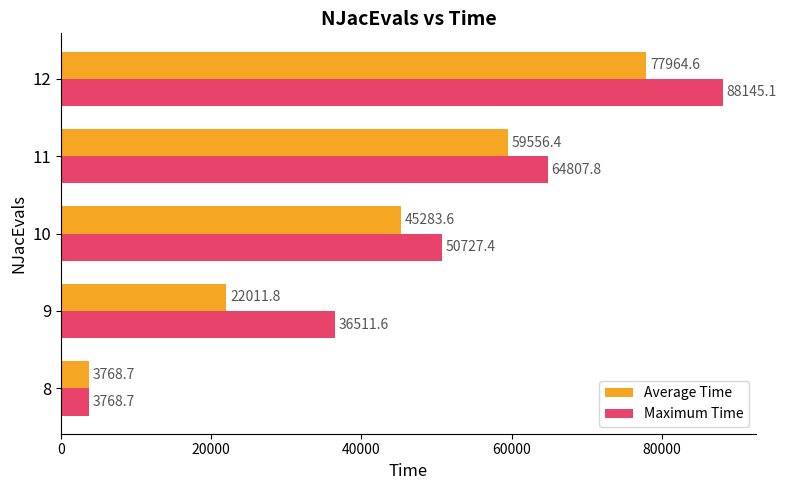

Which series has the widest spread of values?

Maximum Time